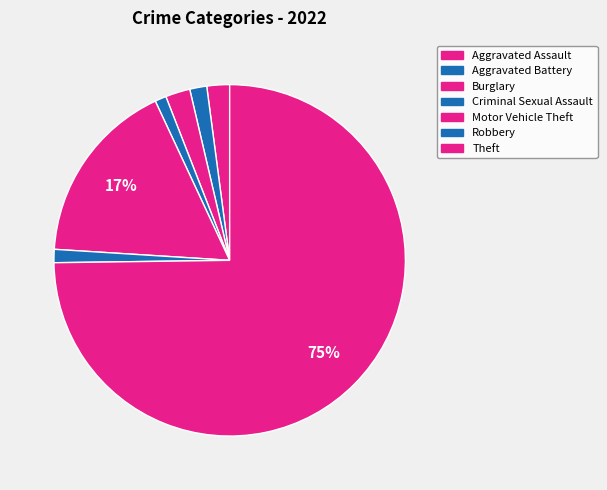

Do Aggravated Battery and Robbery together represent more than half of the pie?

No